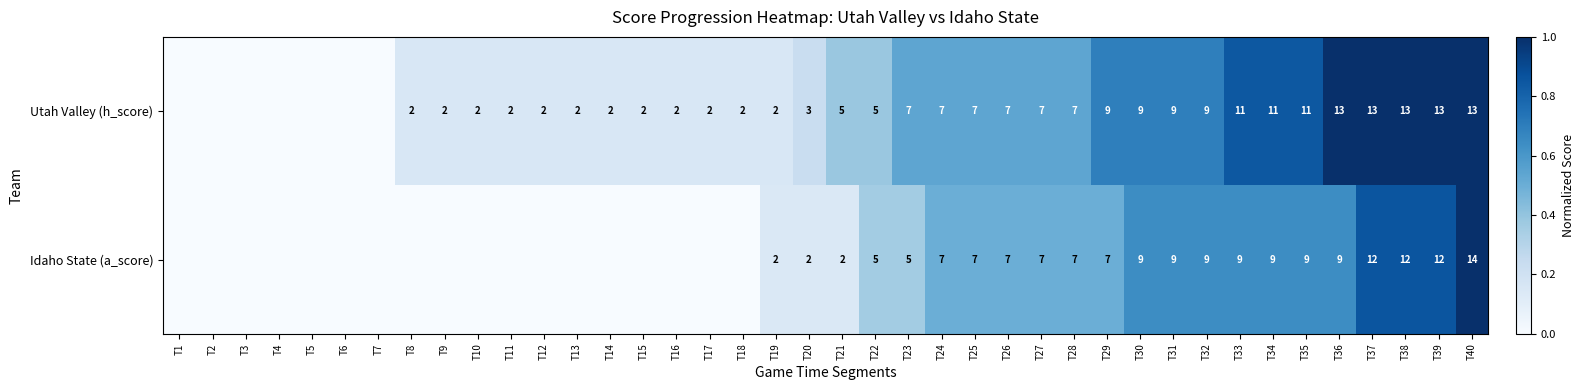

What is the difference between the Idaho State (a_score) values at T19 and T36?

7